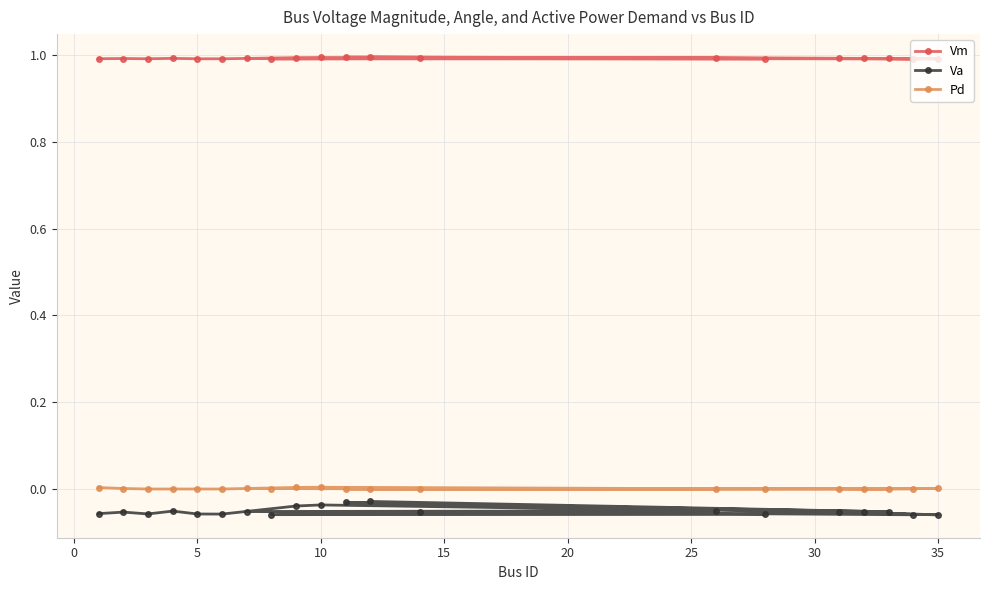

Is the value of Vm at 35 greater than the value of Va at 5?

Yes